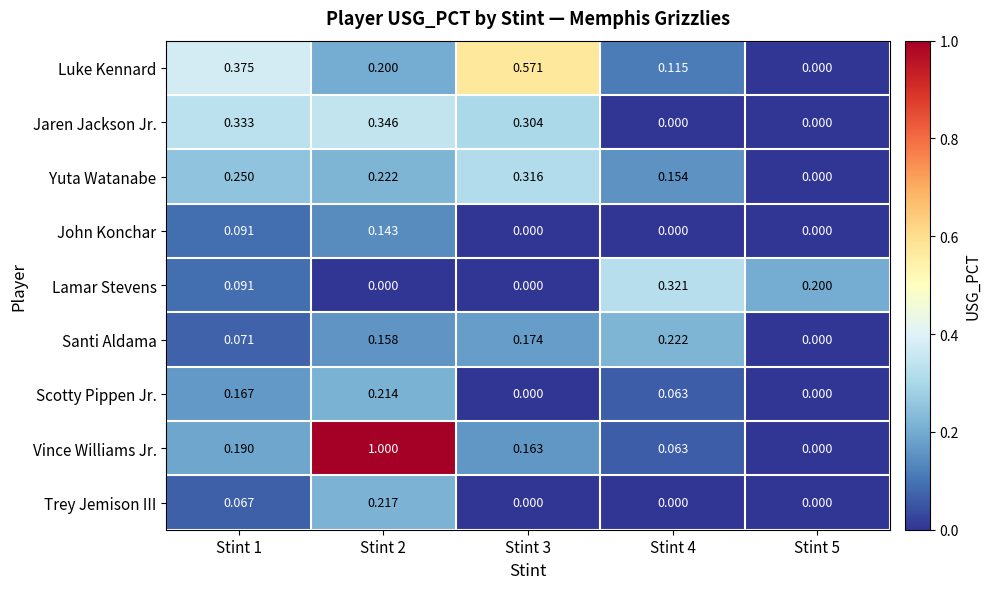

List the series in order of their peak value, highest first.

Vince Williams Jr., Luke Kennard, Jaren Jackson Jr., Lamar Stevens, Yuta Watanabe, Santi Aldama, Trey Jemison III, Scotty Pippen Jr., John Konchar